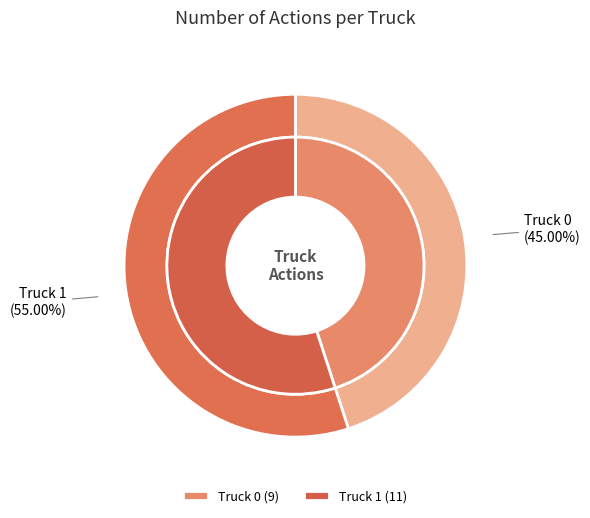

How many segments does this pie chart have?

2